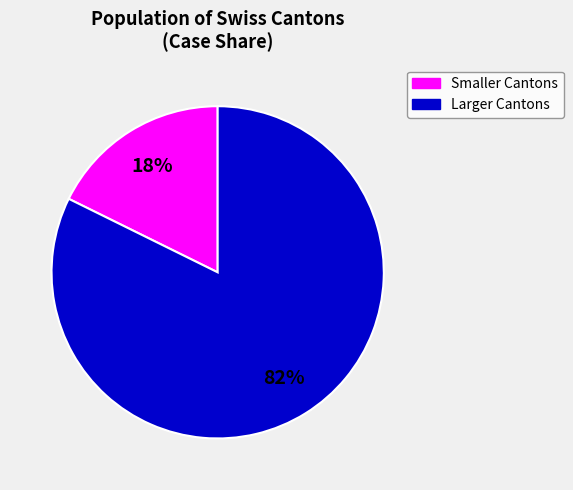

To the nearest percent, what is the average slice percentage?

50%